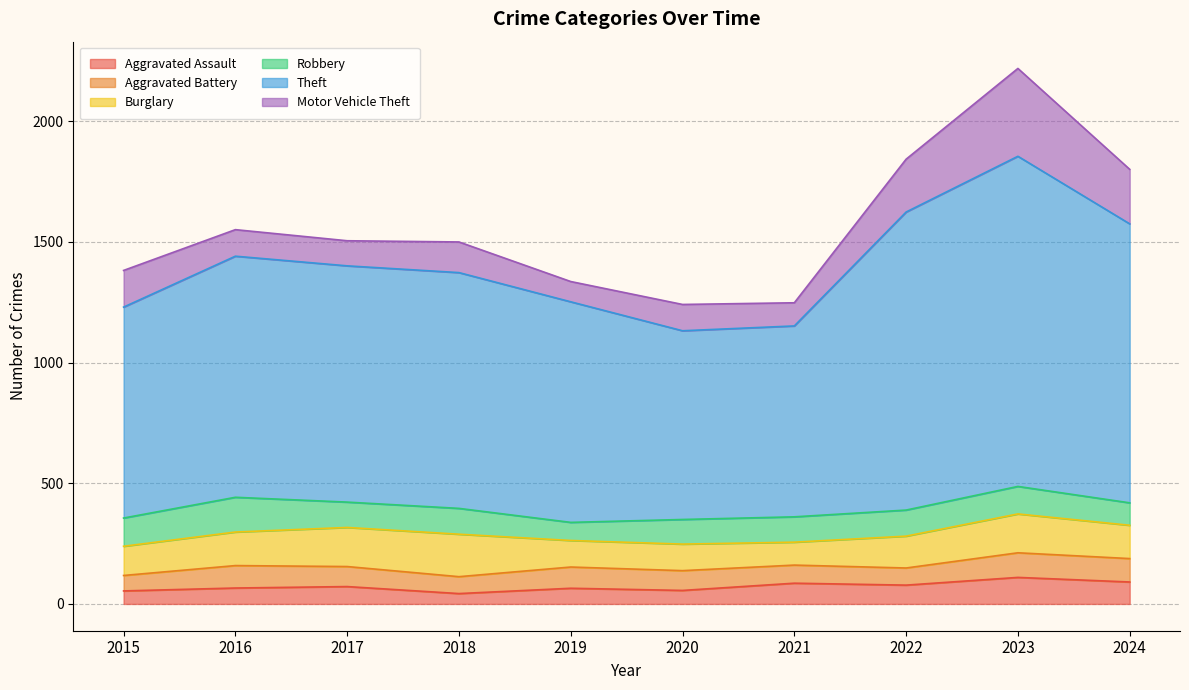

True or false: Aggravated Battery has more than 1 interior local peaks.

True